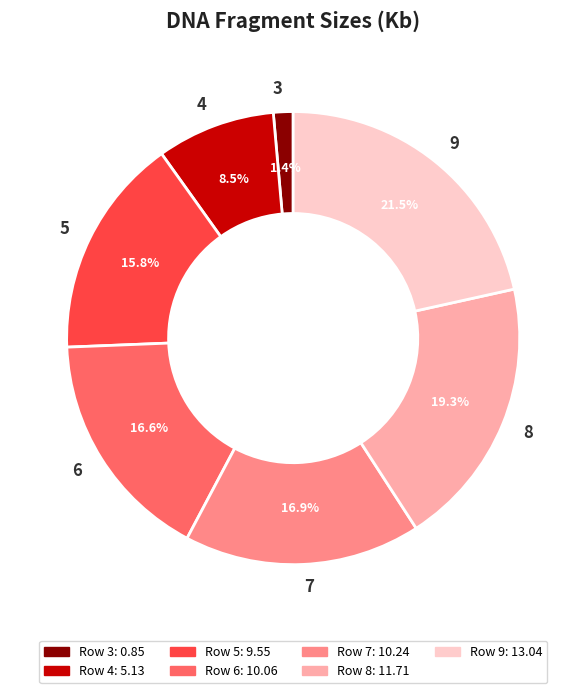

Which has a higher value, 7 or 3?

7